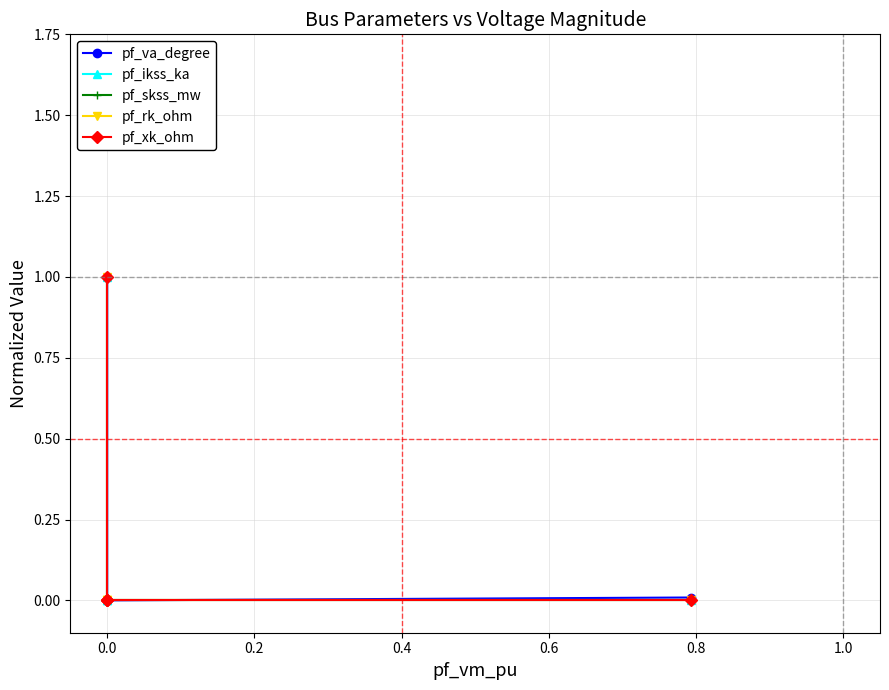

List the series in order of their peak value, lowest first.

pf_va_degree, pf_ikss_ka, pf_skss_mw, pf_rk_ohm, pf_xk_ohm